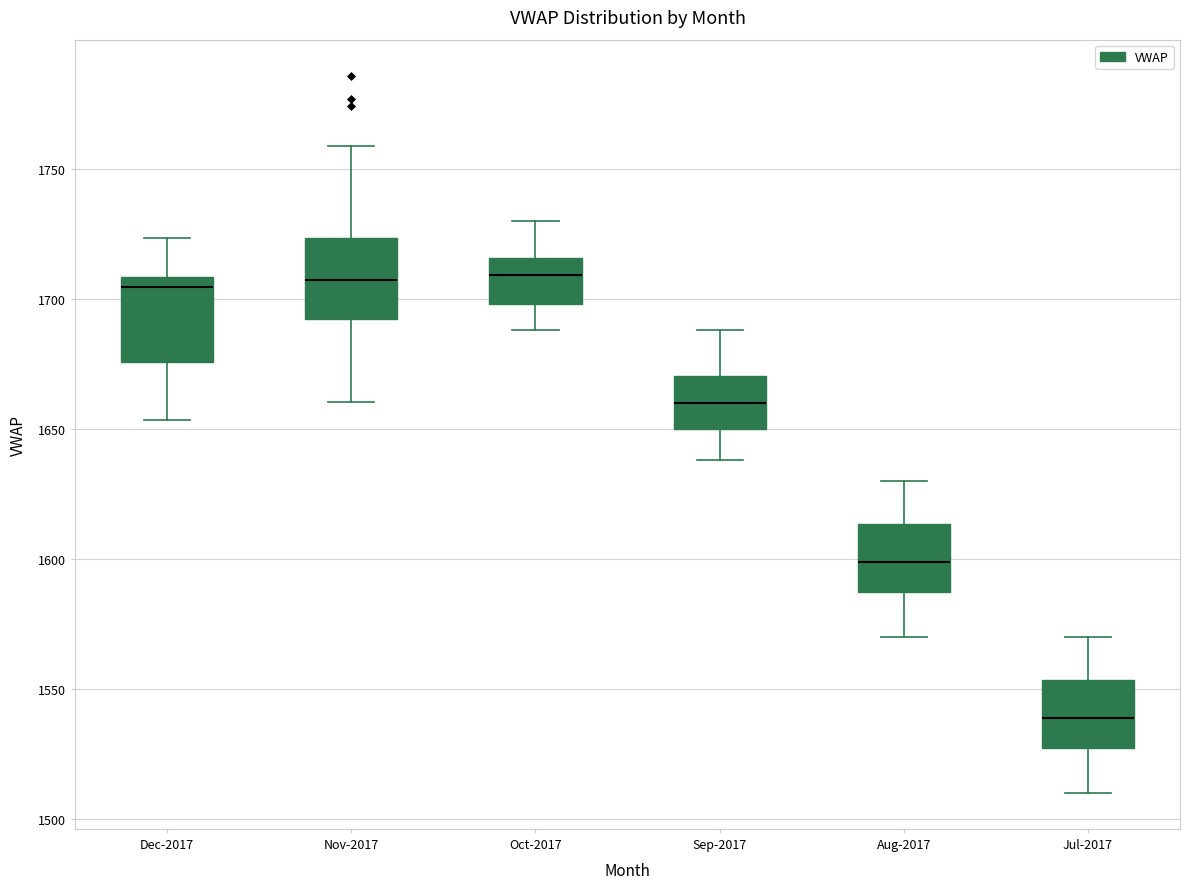

Which box has the lowest median line?

Jul-2017